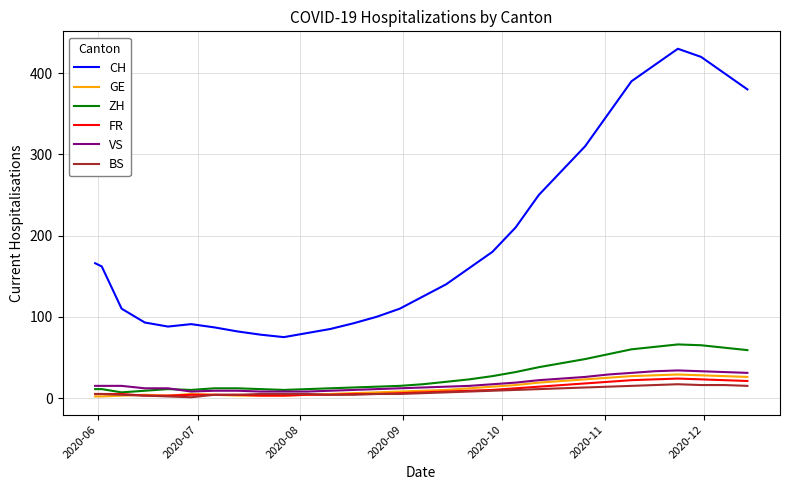

Which series has the largest range (max minus min)?

CH